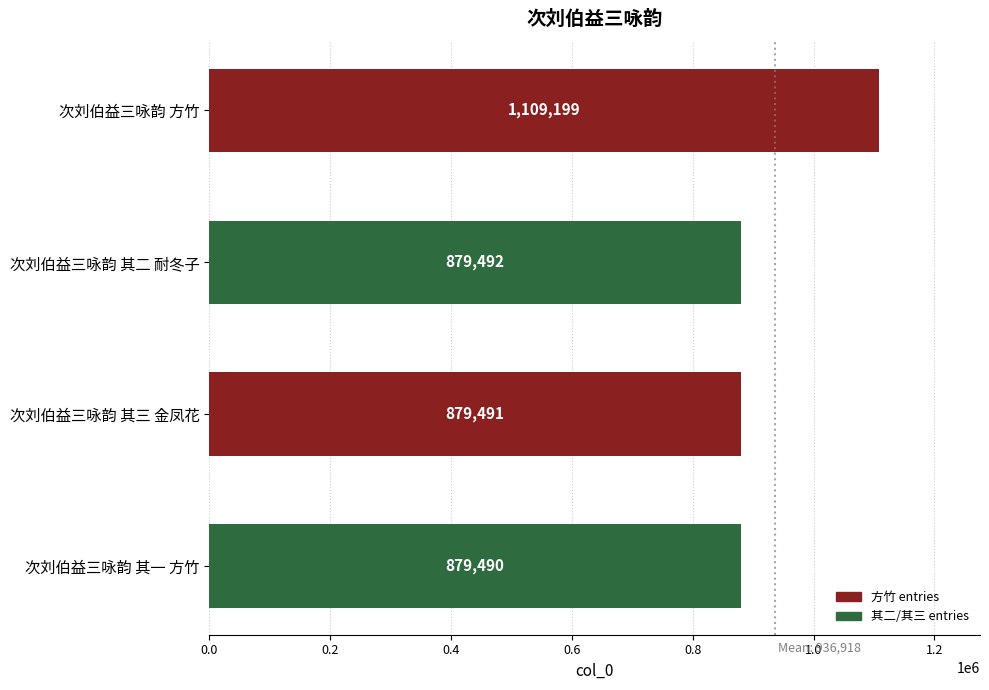

What is the sum of all values?

3747672